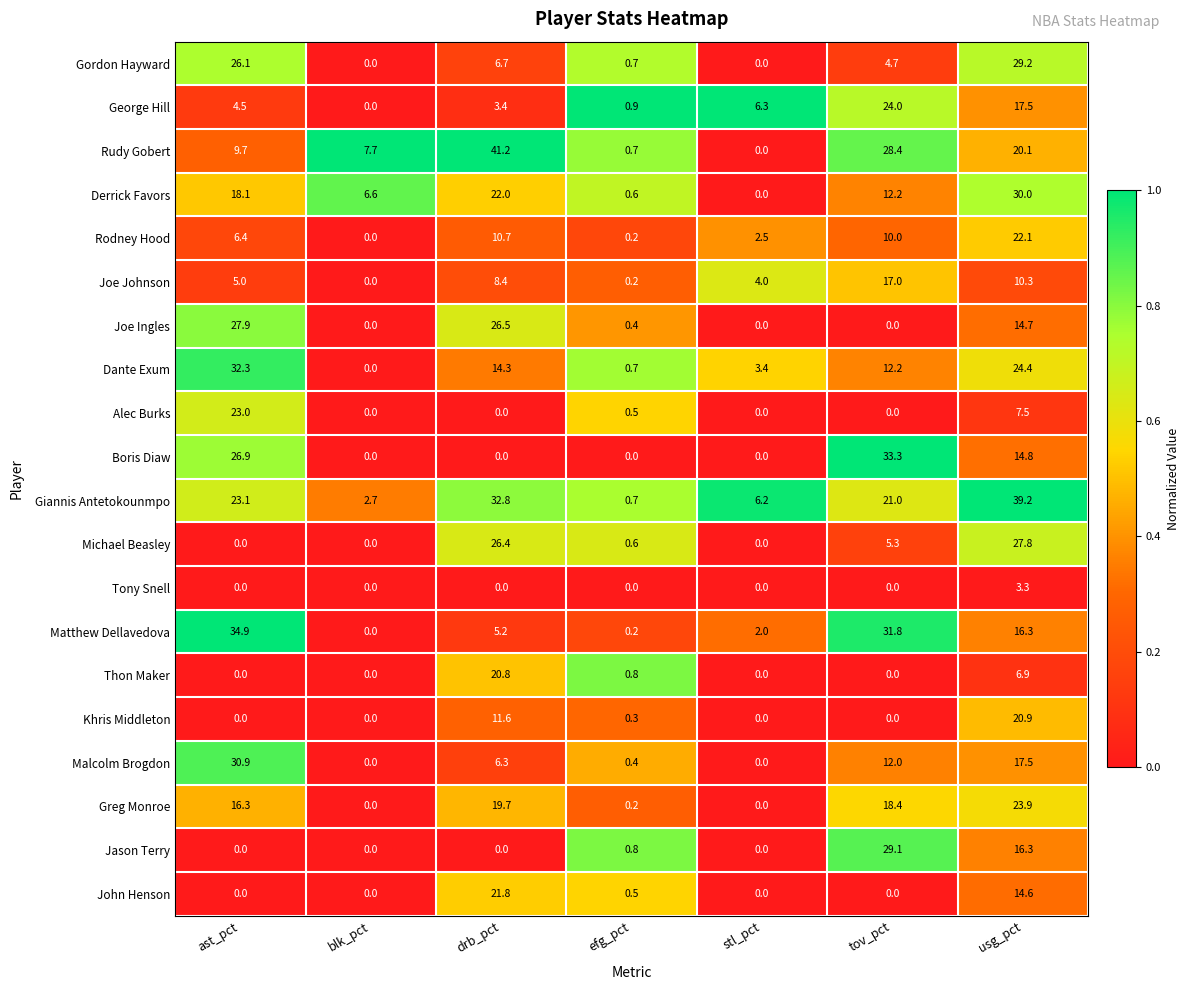

Which series has the largest total across all categories?

Giannis Antetokounmpo